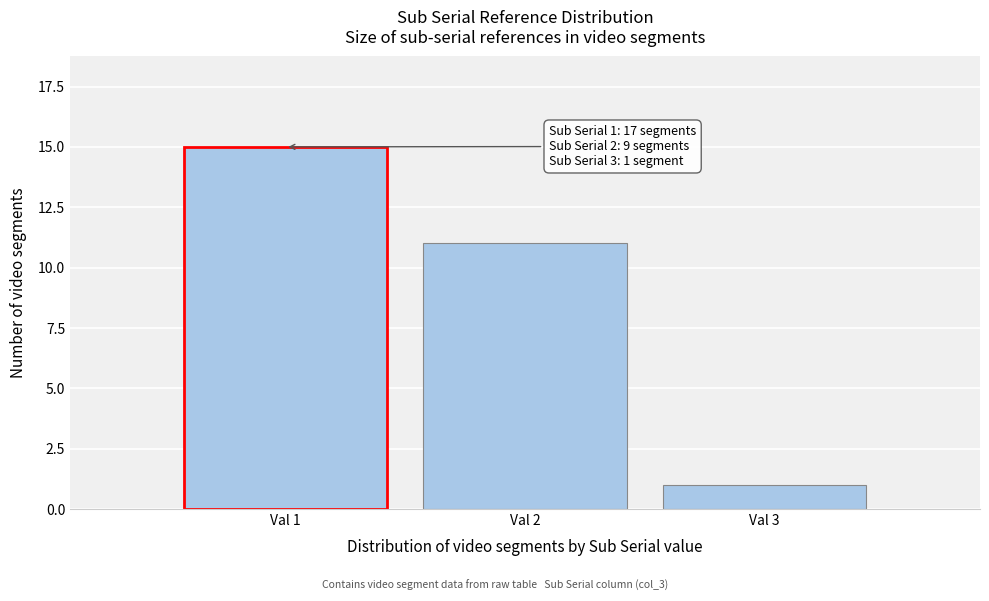

Reading left to right, list all the values displayed in this chart.

15	11	1